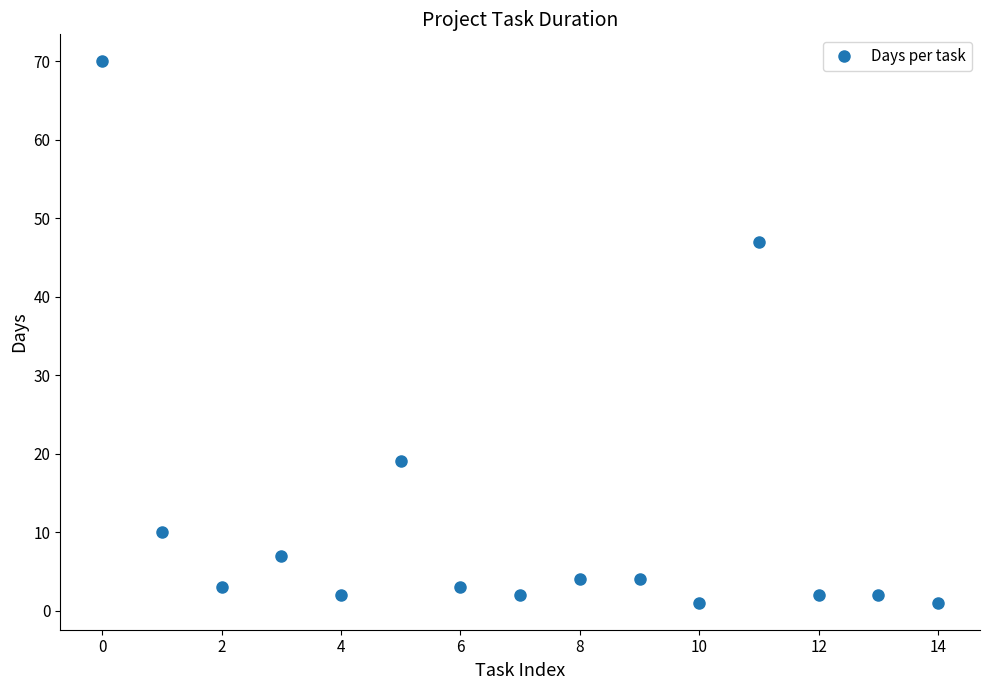

True or false: the data has more than 1 interior local peaks.

True